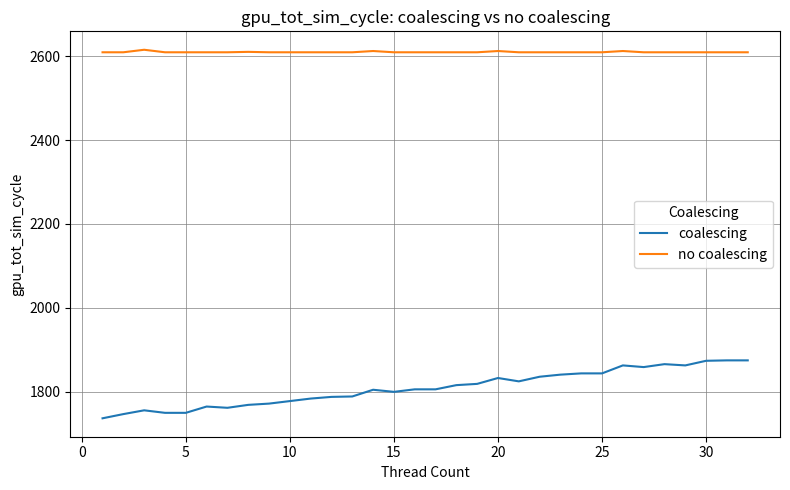

Is this an area chart (filled region under the line)?

No